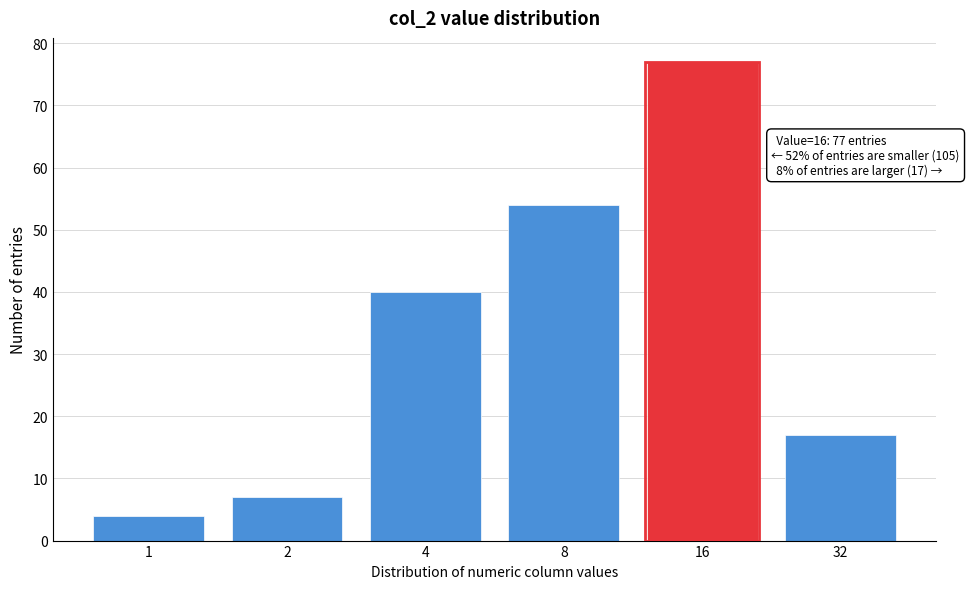

Reading left to right, extract all data points from this chart.

1=4	2=7	4=40	8=54	16=77	32=17